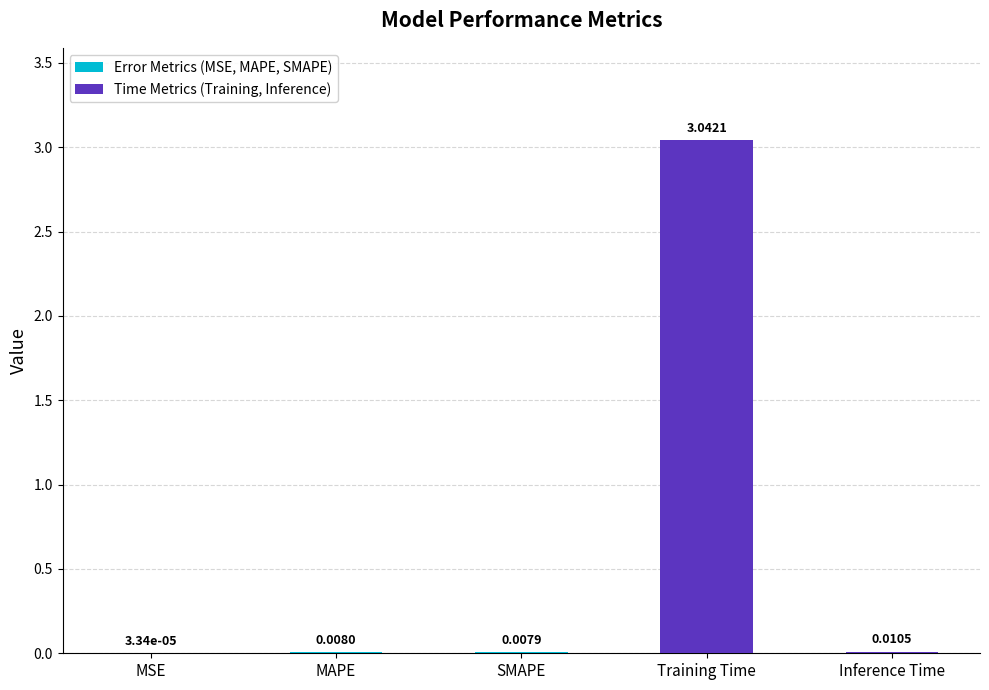

Between Training Time and MSE, which is larger?

Training Time